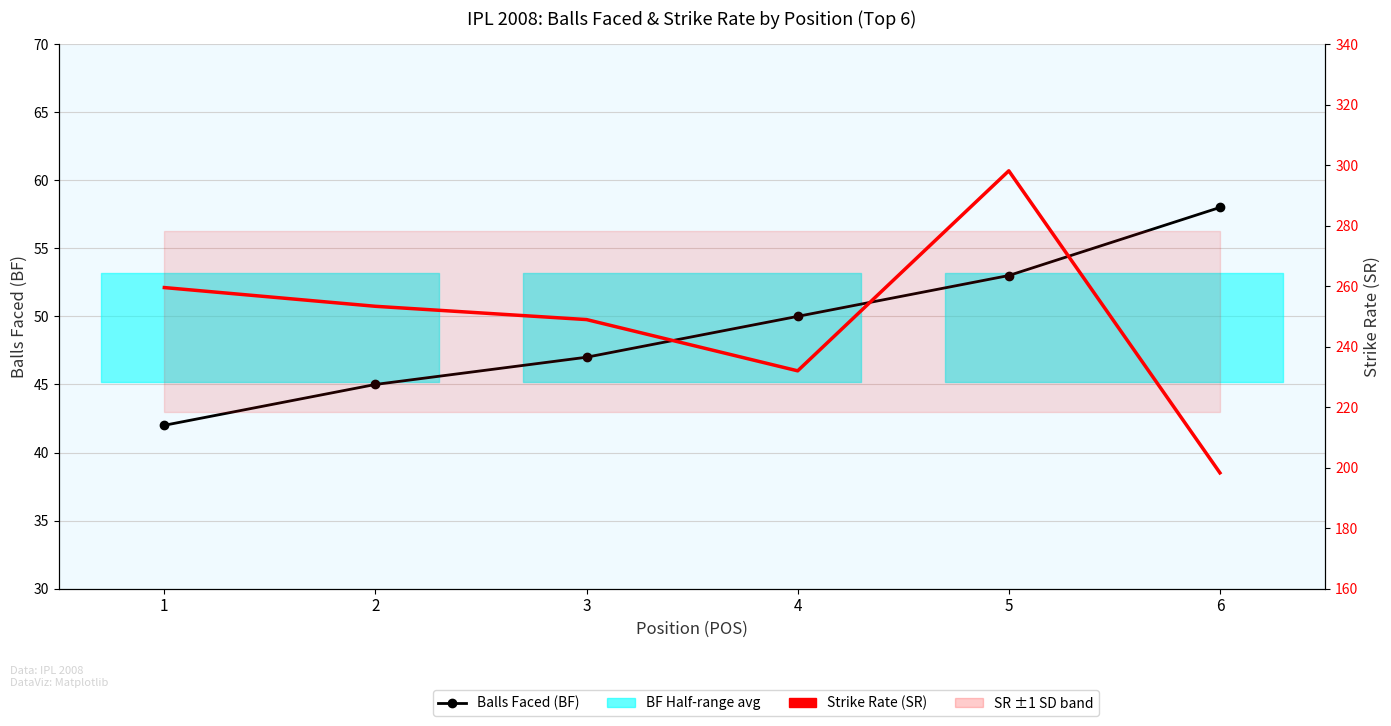

Reading left to right, transcribe all the data shown in this chart.

Balls Faced (BF): 1=42.0	2=45.0	3=47.0	4=50.0	5=53.0	6=58.0
Strike Rate (SR): 1=259.5	2=253.3	3=248.9	4=232.0	5=298.1	6=198.3